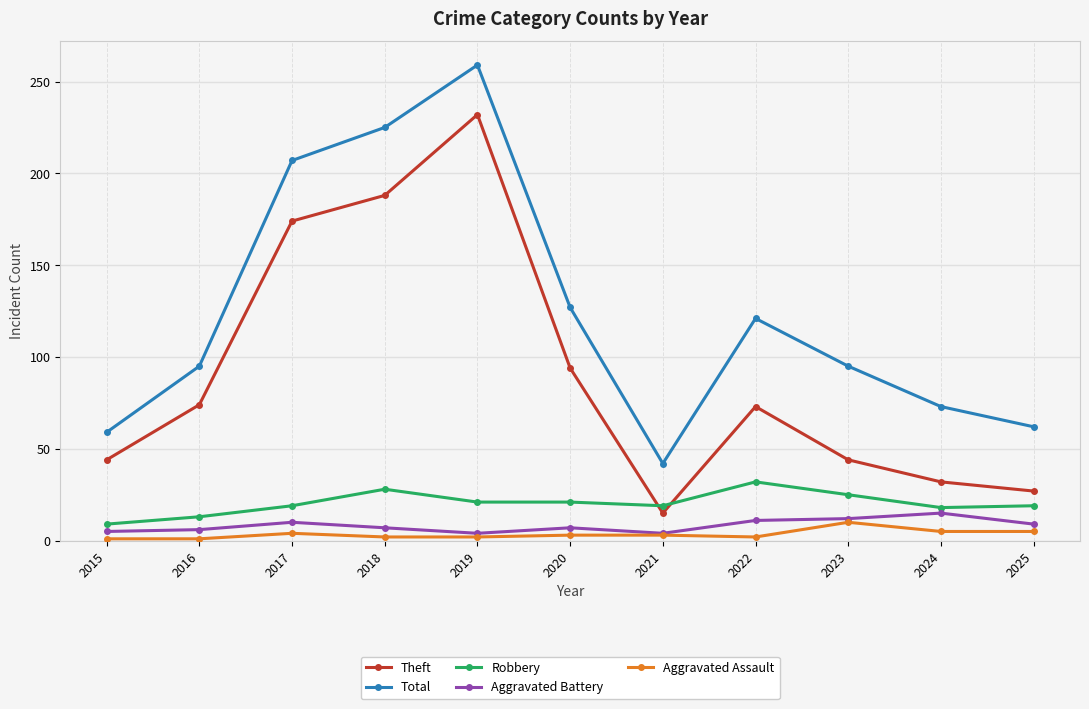

What are all the series names shown in the legend?

Theft, Total, Robbery, Aggravated Battery, Aggravated Assault